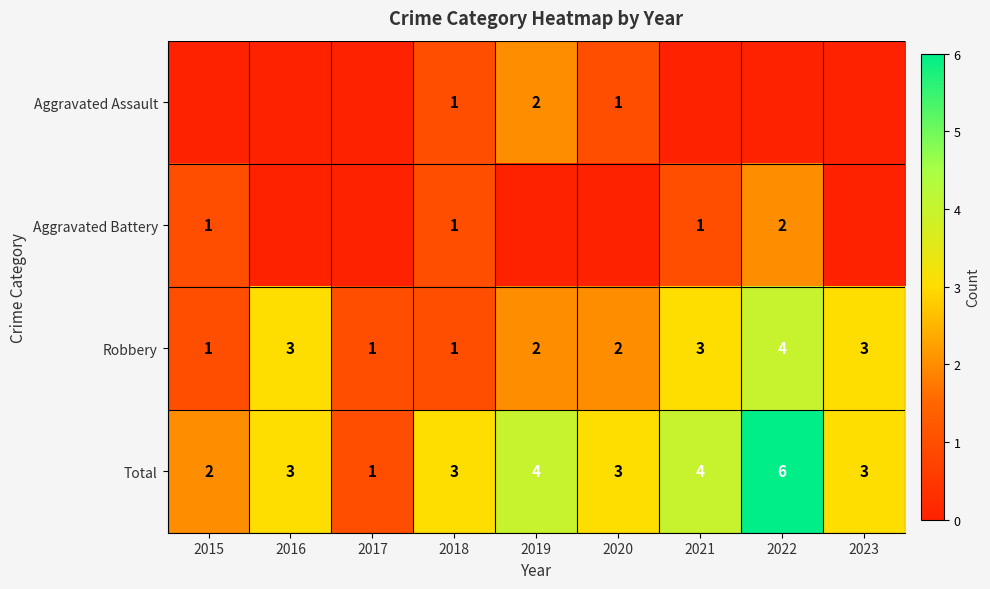

Where does the Robbery series first go above 2?

2016